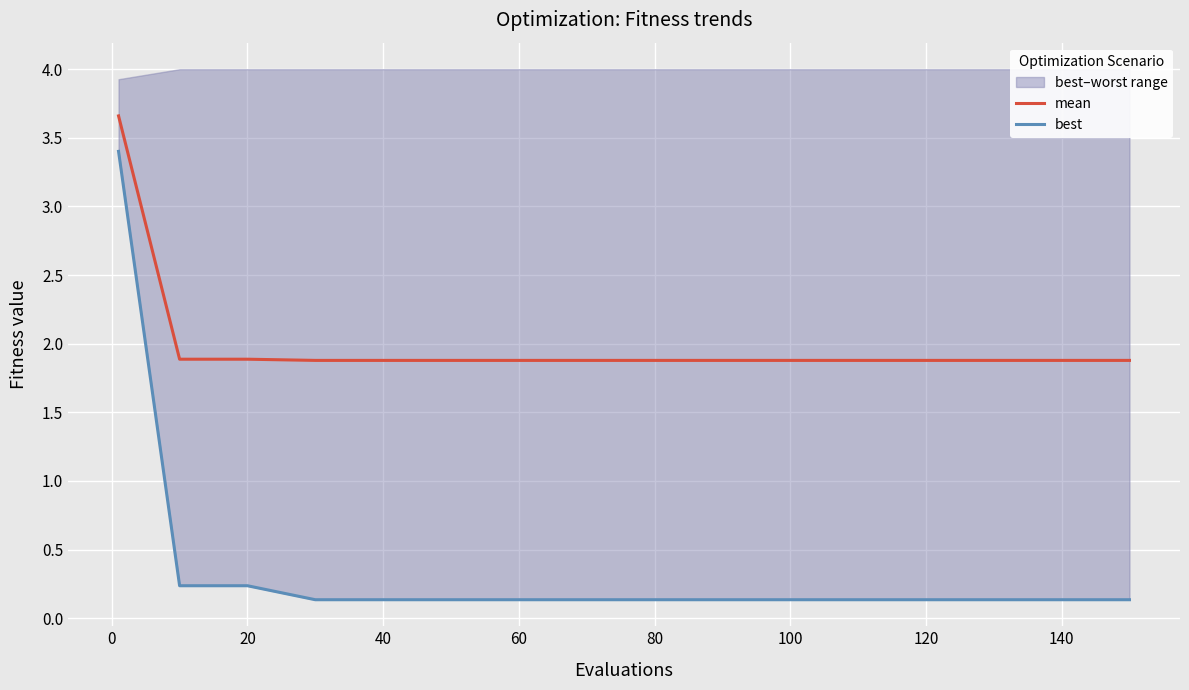

What is the lowest value of the mean series?

1.9